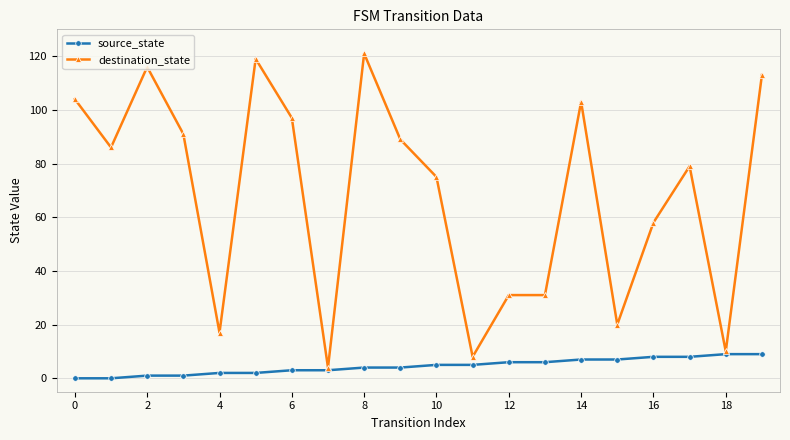

Rank the series by their average value, from lowest to highest.

source_state, destination_state